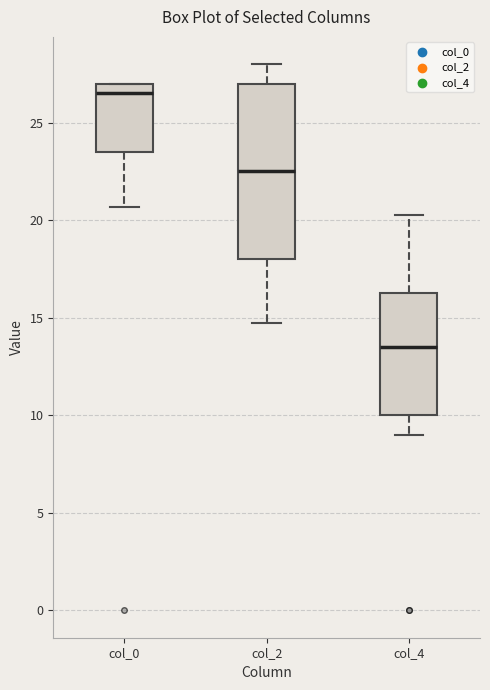

Which box has the highest median line?

col_0